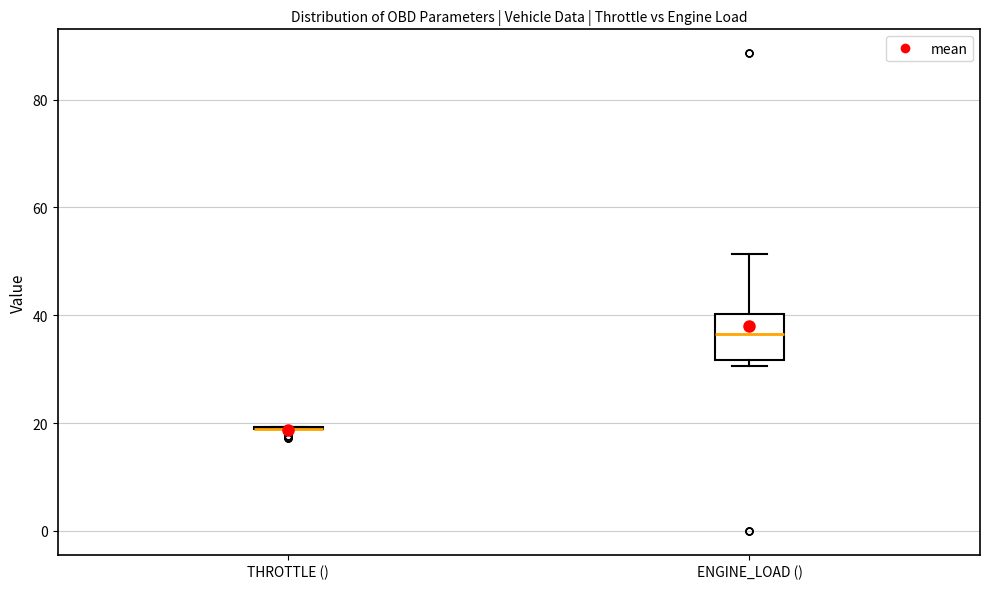

Reading left to right, transcribe this box plot: for each box, give where its median line is, the range the box spans, and where its two whiskers end, as read against the y-axis. The values are not printed on the chart, so give them approximately, as read against the axis.

THROTTLE (): box collapsed to a line at 18, whiskers 18 to 20
ENGINE_LOAD (): median 36, box 32 to 40, whiskers 30 to 52